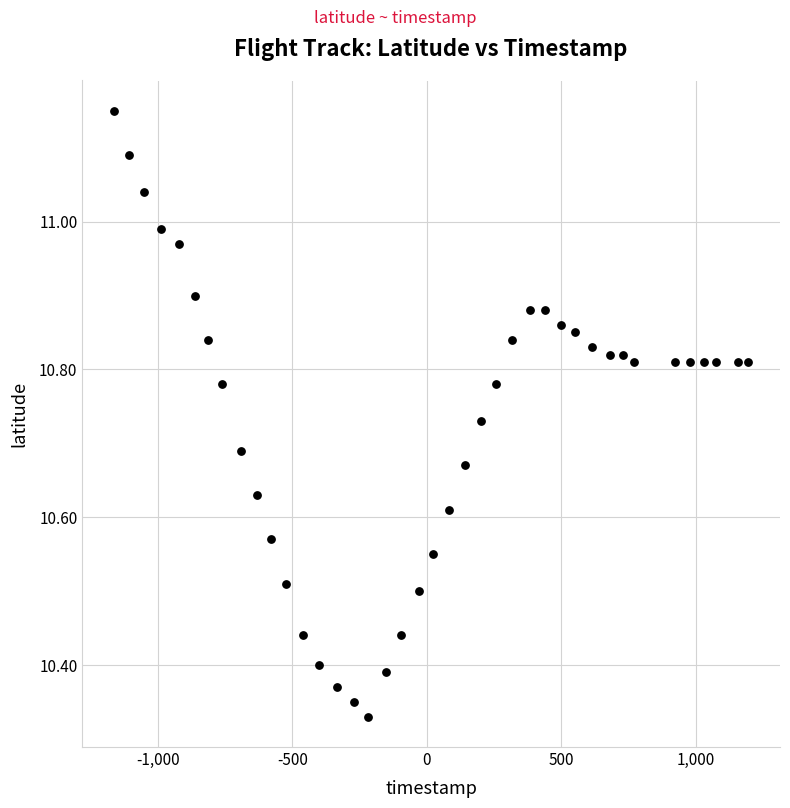

What is the range of Y values (max minus min)?

0.8